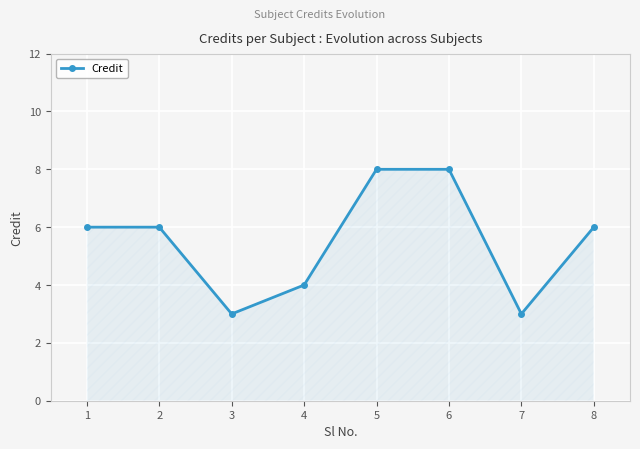

Which has a higher value, 1 or 7?

1